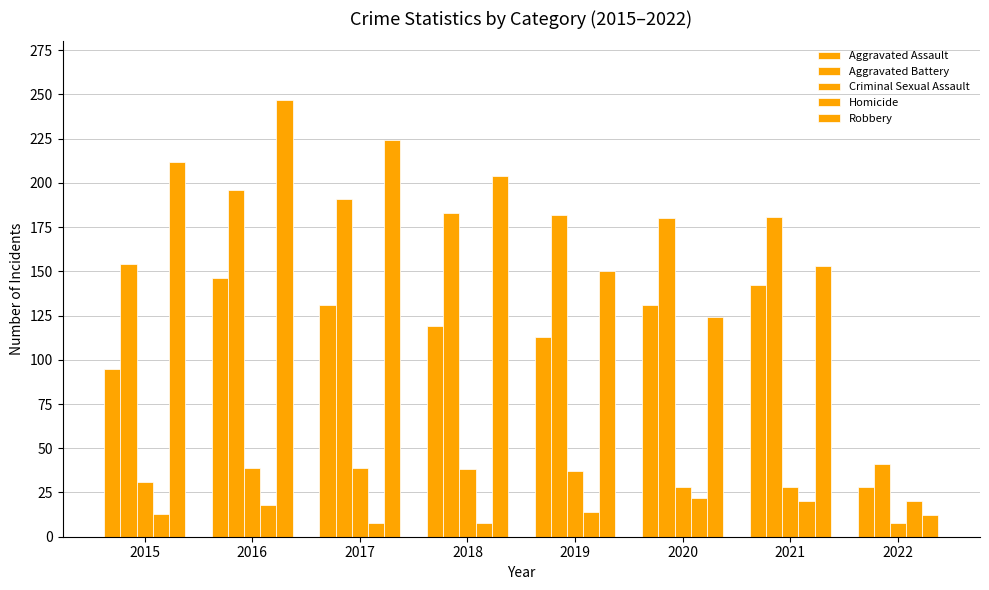

What is the sum of the Homicide values at 2021 and 2017?

28